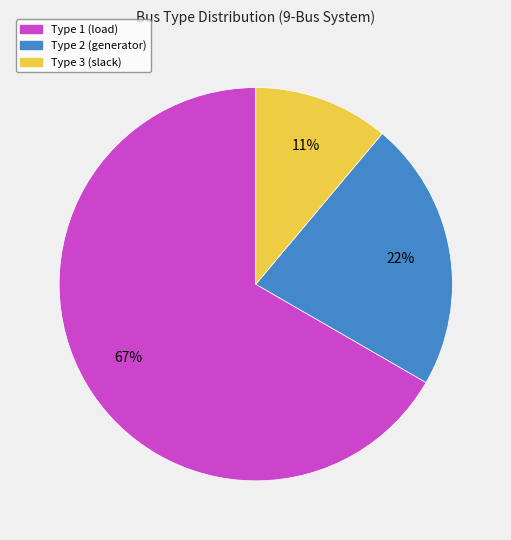

To the nearest percent, what is the average slice percentage?

33%